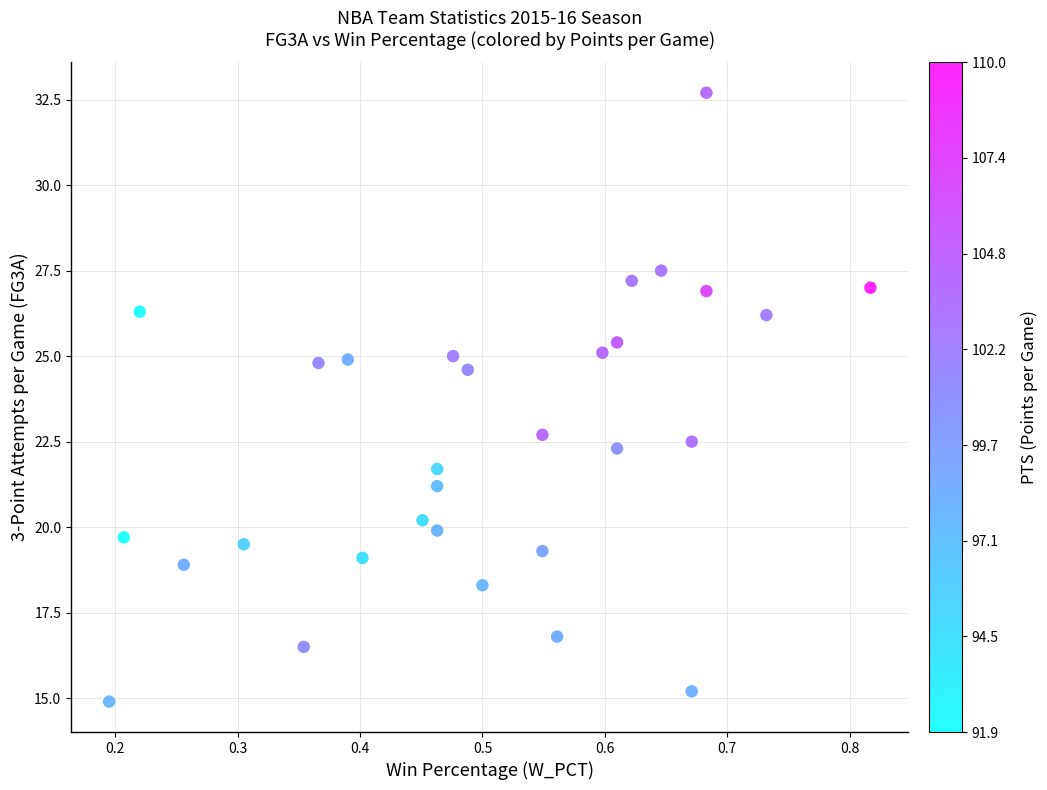

What is the range of Y values (max minus min)?

17.8